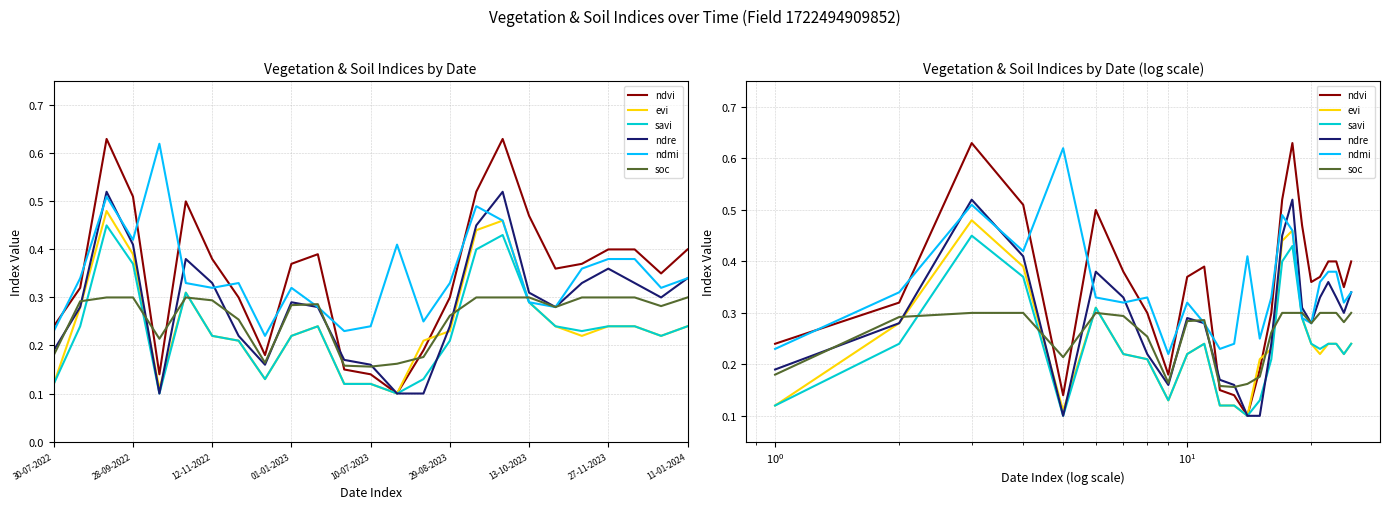

What is the lowest value of the ndvi series?

0.1